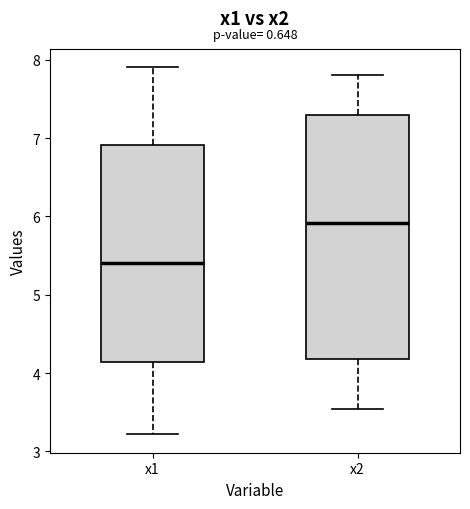

Which box is the tallest, from its lower edge to its upper edge?

x2